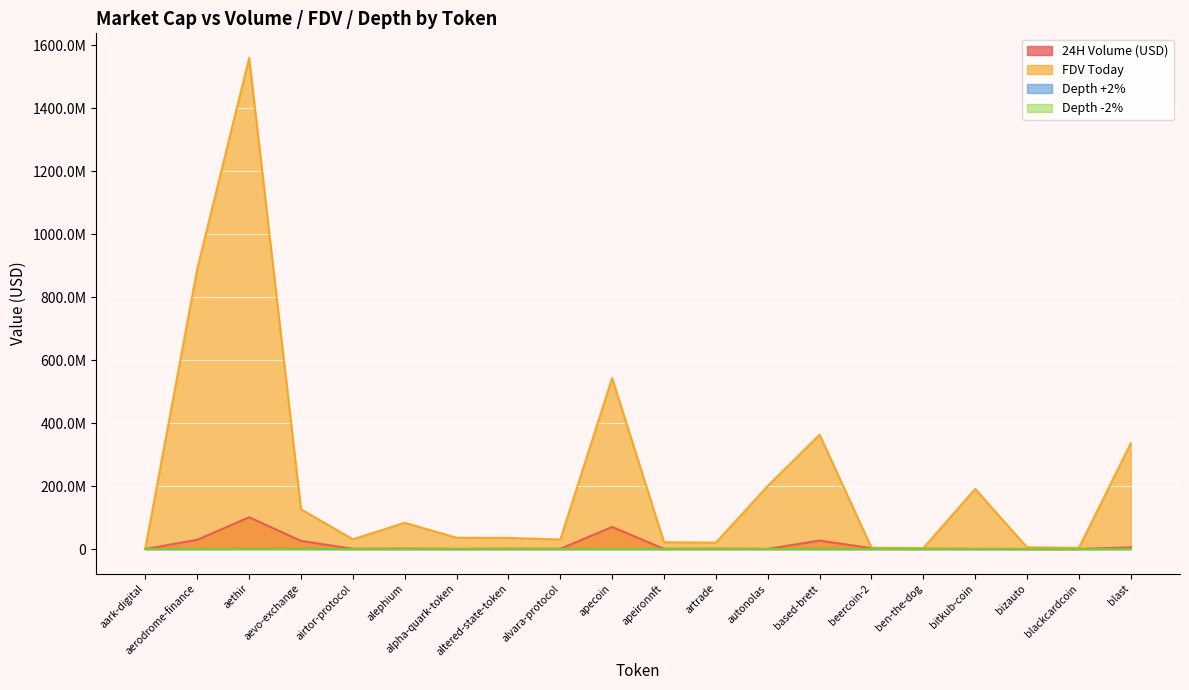

Does the chart display data point markers on the line(s)?

No